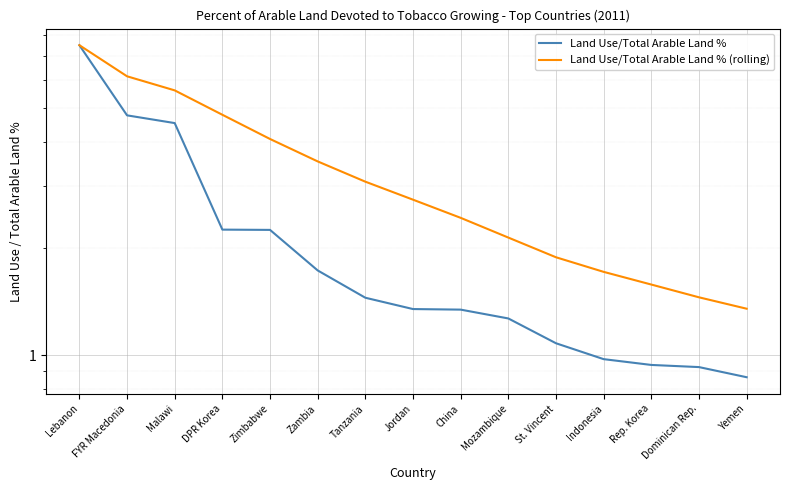

What is the lowest value of the Land Use/Total Arable Land % series?

0.9